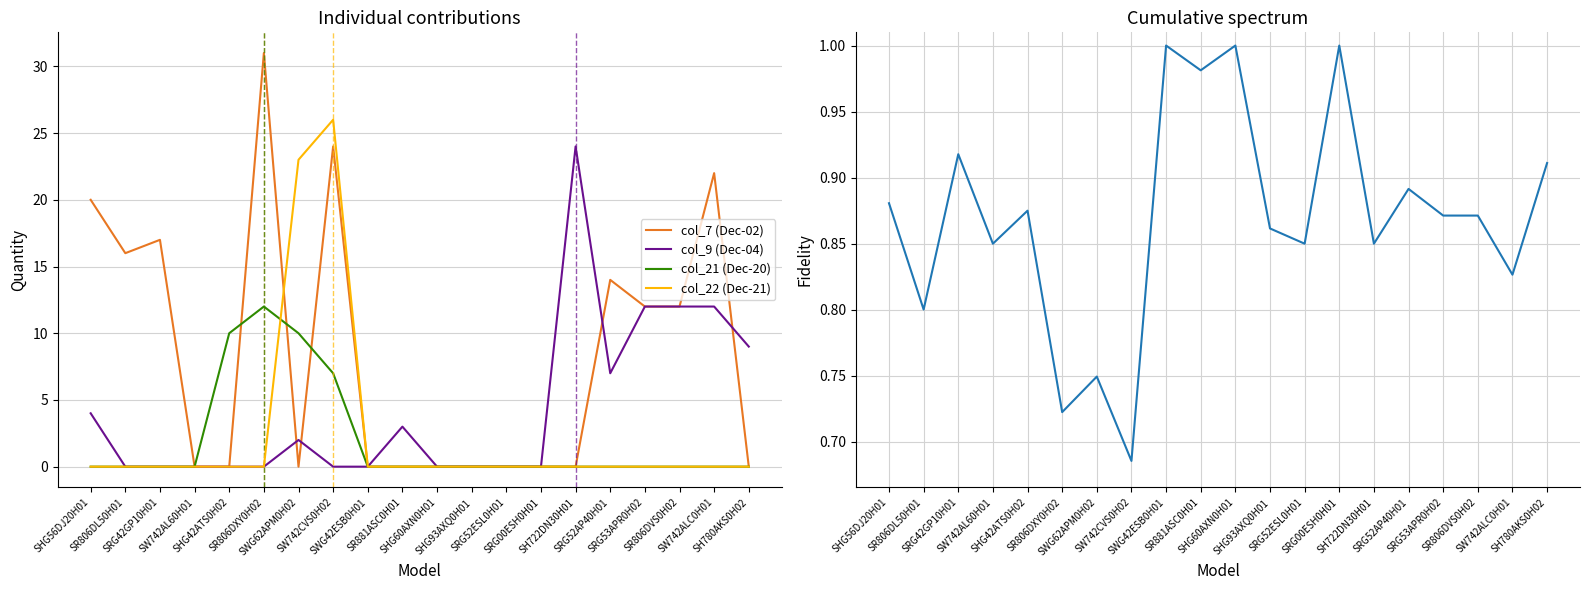

What is the spread (max minus min) of values at SW742AL60H01?

0.8